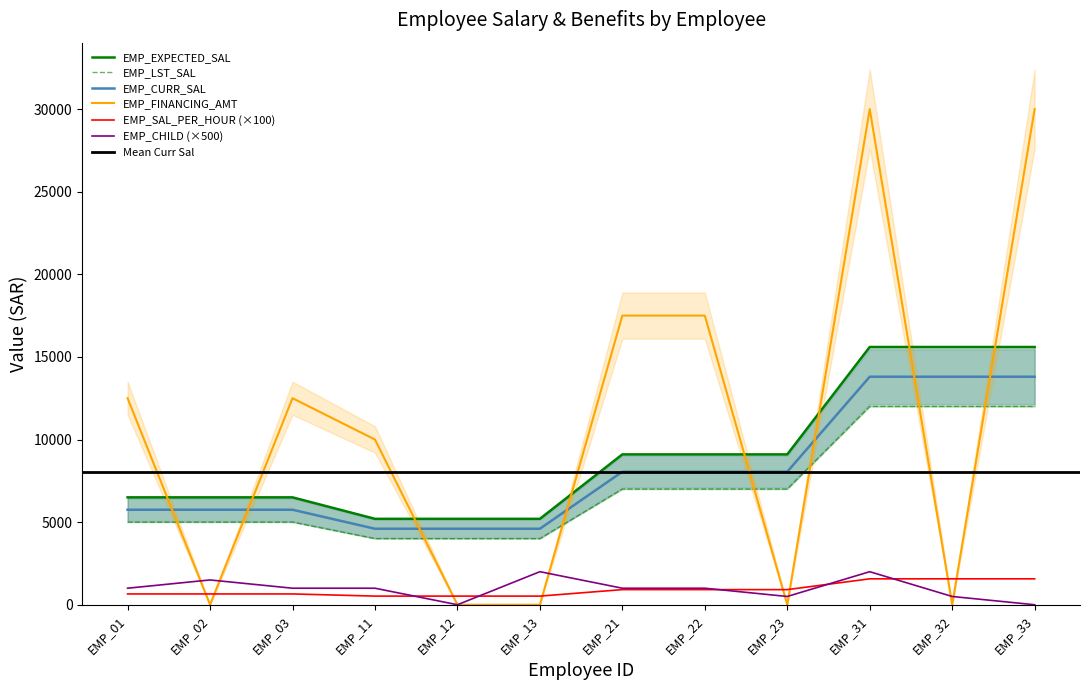

What is the highest value of the EMP_SAL_PER_HOUR (×100) series?

1568.2